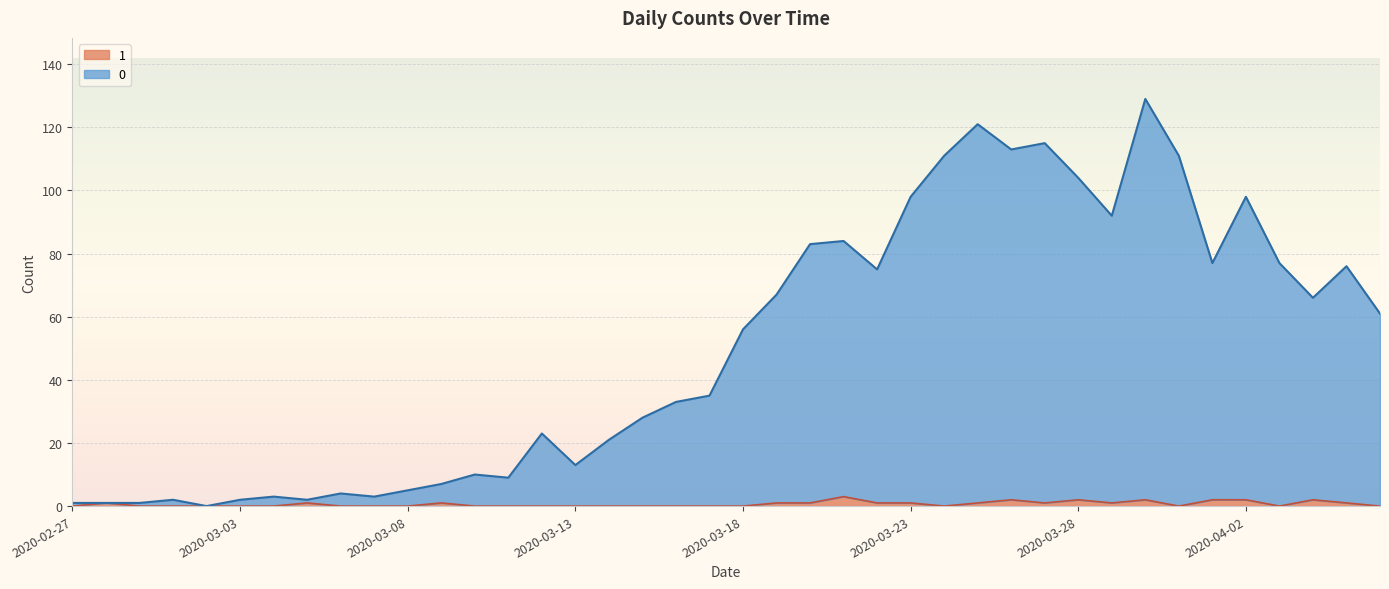

At which category does 0 reach its first local peak?

2020-03-01